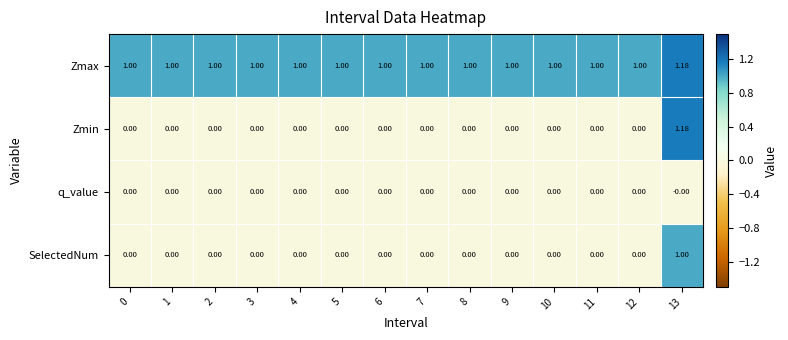

Which series has the largest total across all categories?

Zmax